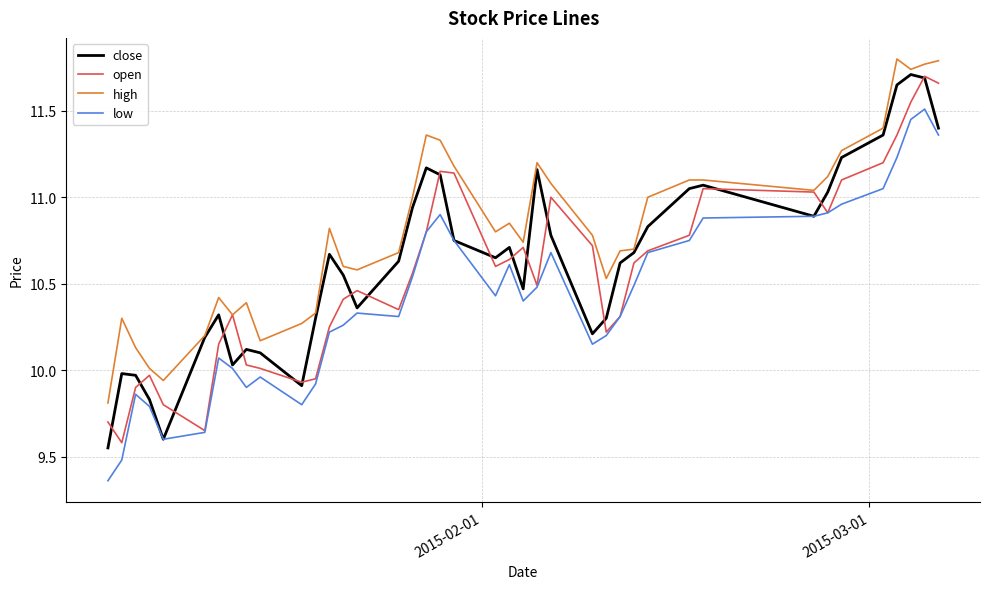

What is the maximum value for low?

11.5